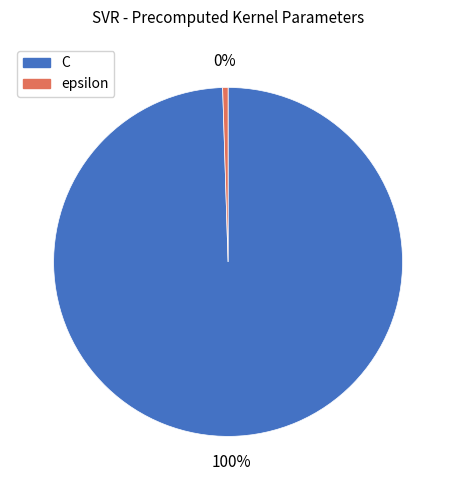

Which slice is the largest?

C